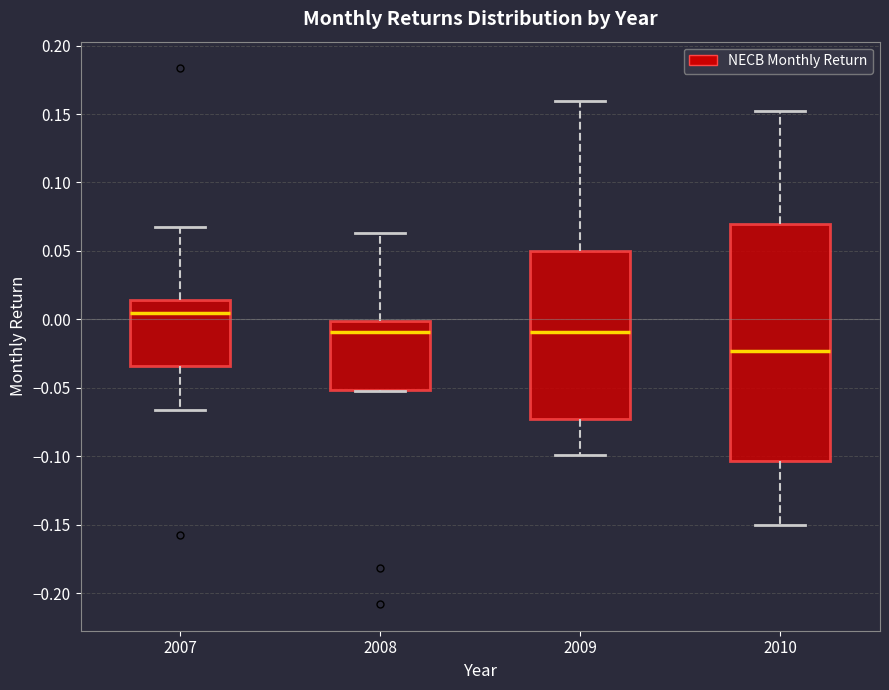

Reading left to right, transcribe this box plot: for each box, give where its median line is, the range the box spans, and where its two whiskers end, as read against the y-axis. The values are not printed on the chart, so give them approximately, as read against the axis.

2007: median 0.005, box -0.035 to 0.015, whiskers -0.065 to 0.070
2008: median -0.010, box -0.050 to 0.000, whiskers -0.055 to 0.065
2009: median -0.010, box -0.075 to 0.050, whiskers -0.100 to 0.160
2010: median -0.025, box -0.105 to 0.070, whiskers -0.150 to 0.150